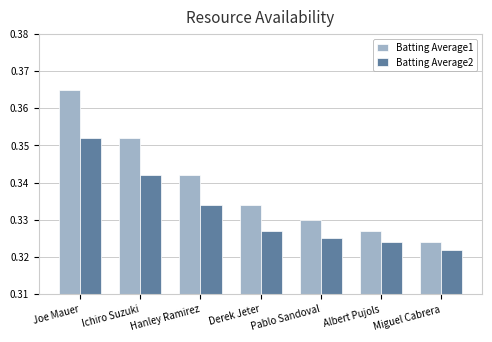

Which series has the largest total across all categories?

Batting Average1